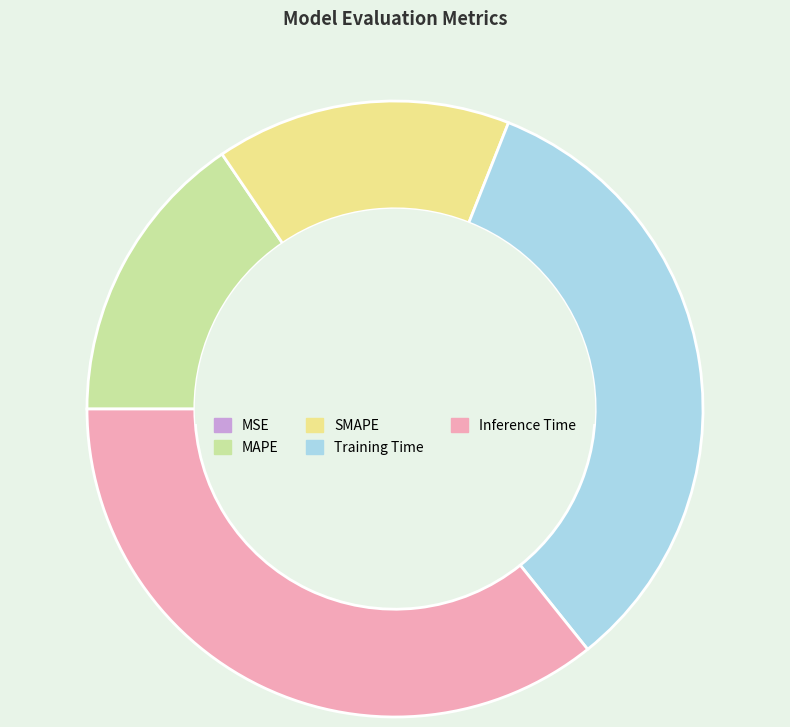

Does any single category account for the majority?

No